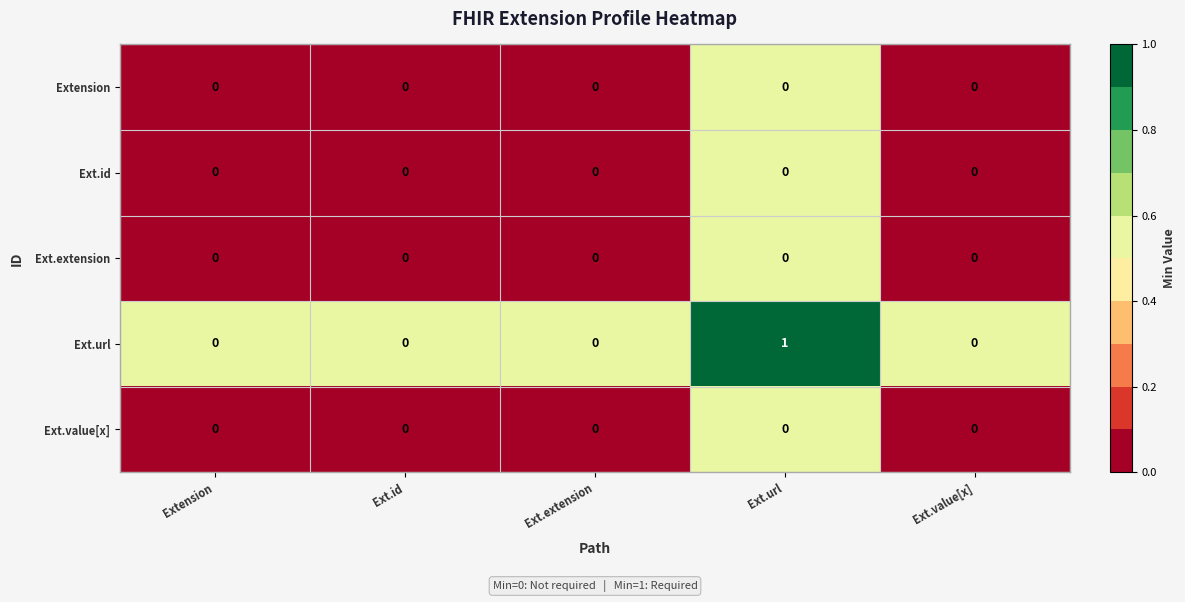

At which category does the chart reach its peak across all series?

Ext.url